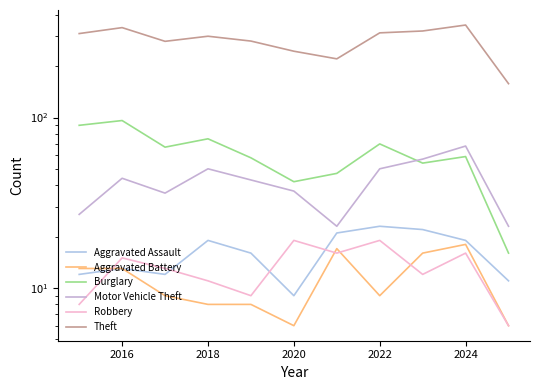

True or false: Theft and Robbery cross at least once.

False